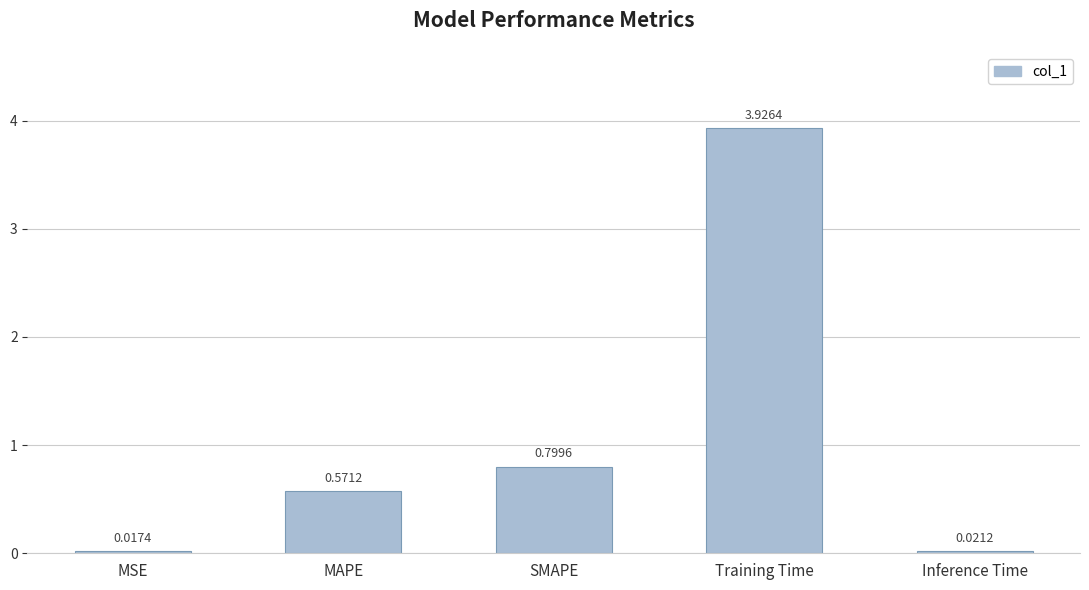

Does the chart contain stacked bars?

No